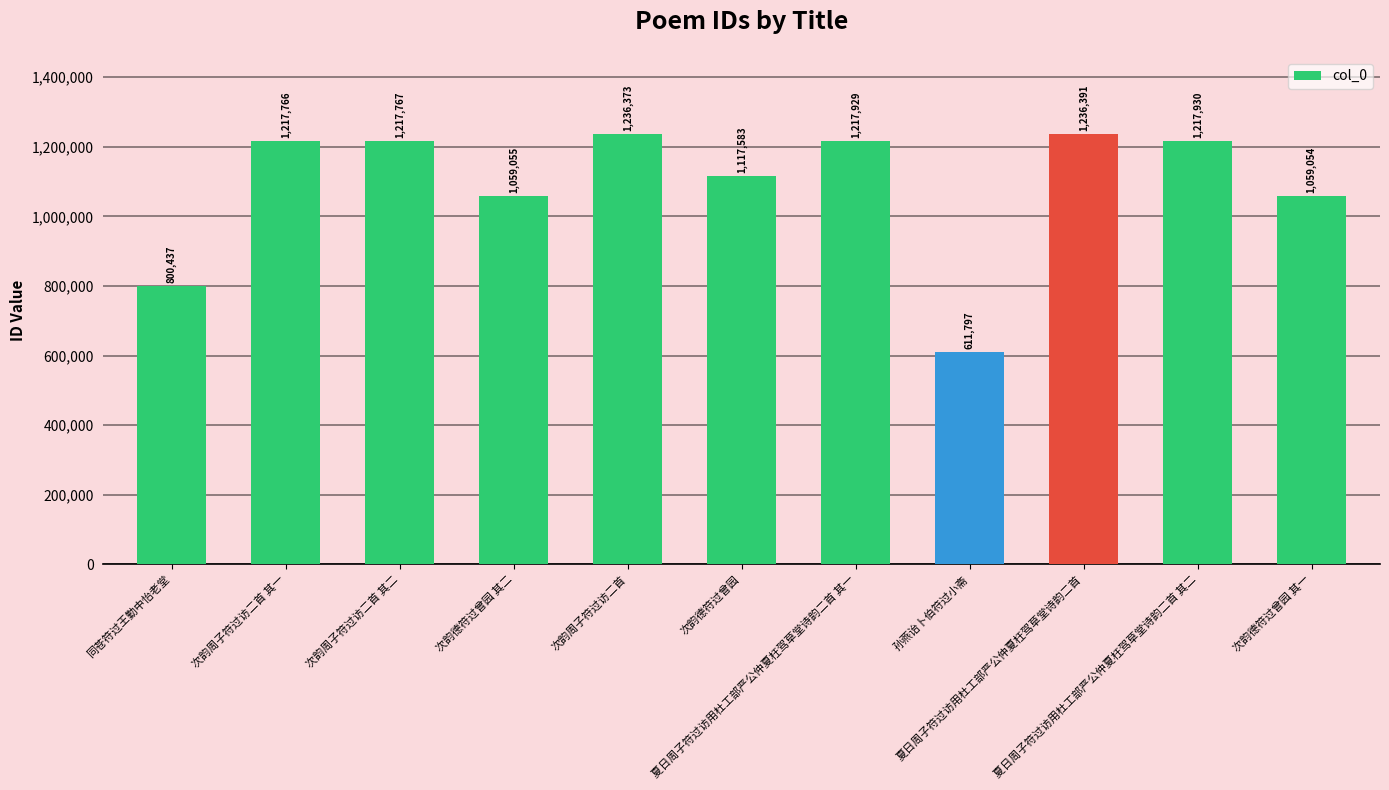

What is the difference between the values at 次韵周子符过访二首 其二 and 次韵德符过曾园 其二?

158712